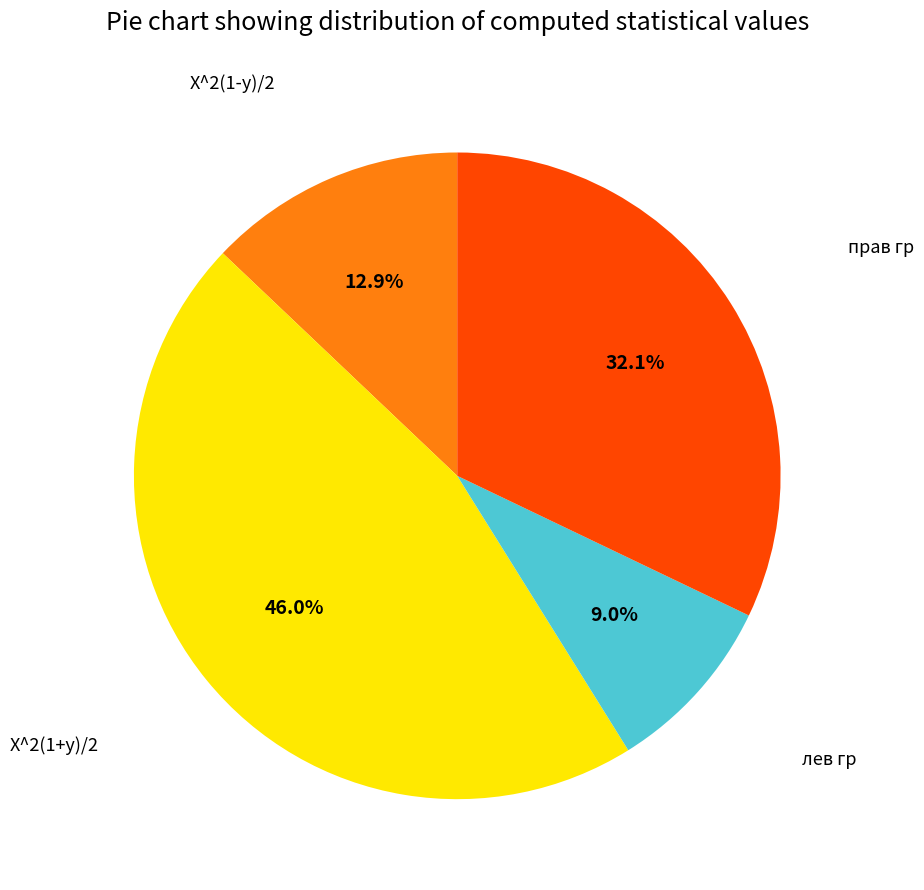

Does any single category account for the majority?

No